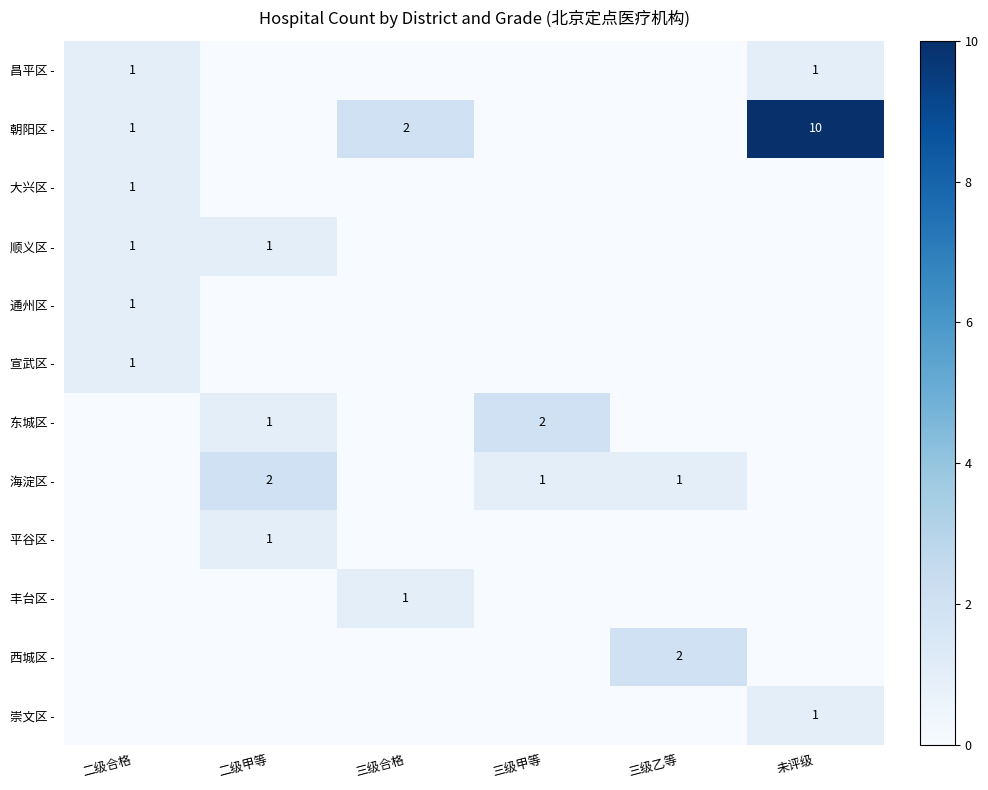

How many distinct data groups are displayed?

12